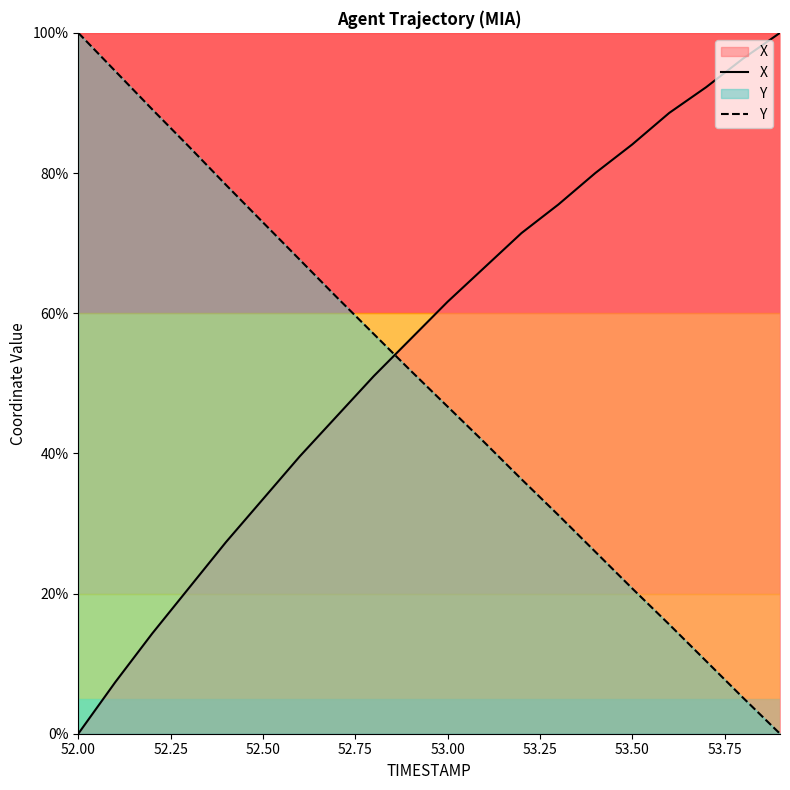

Which series has the largest total across all categories?

X